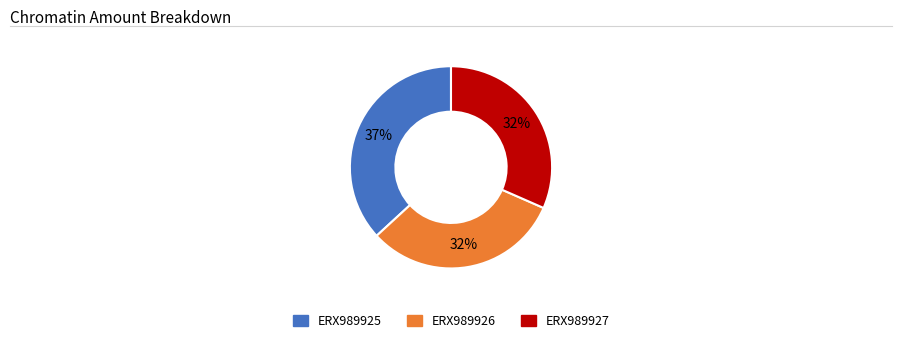

Which category has the biggest portion of the pie?

ERX989925